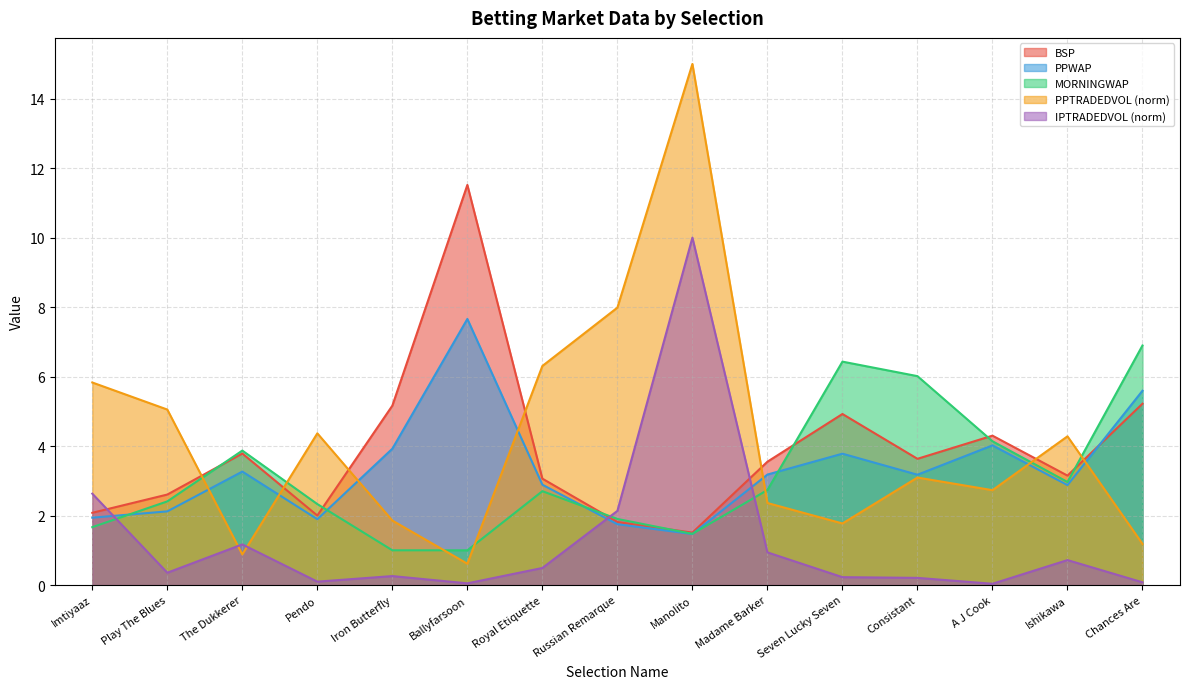

What is the value of the PPWAP point at the 5th from the left?

3.9